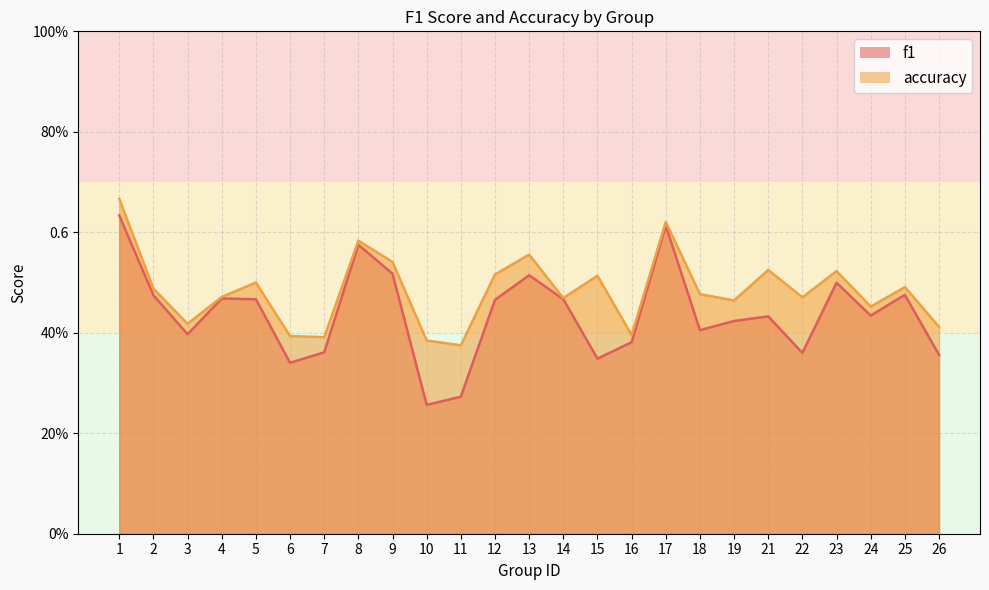

What is the value of the f1 point at the 1st from the left?

0.6